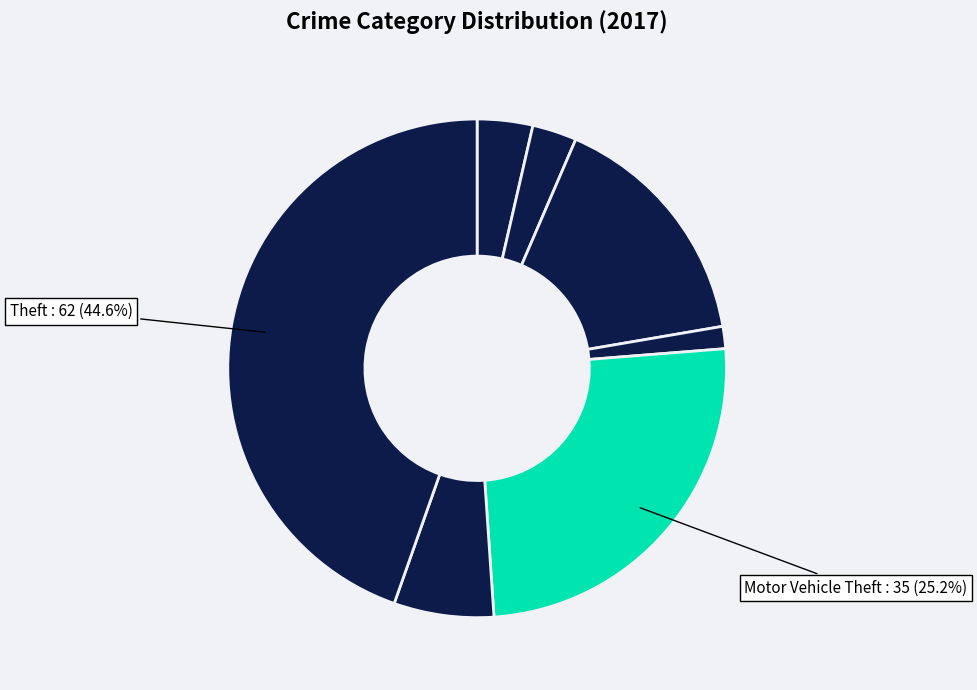

How many segments does this pie chart have?

7